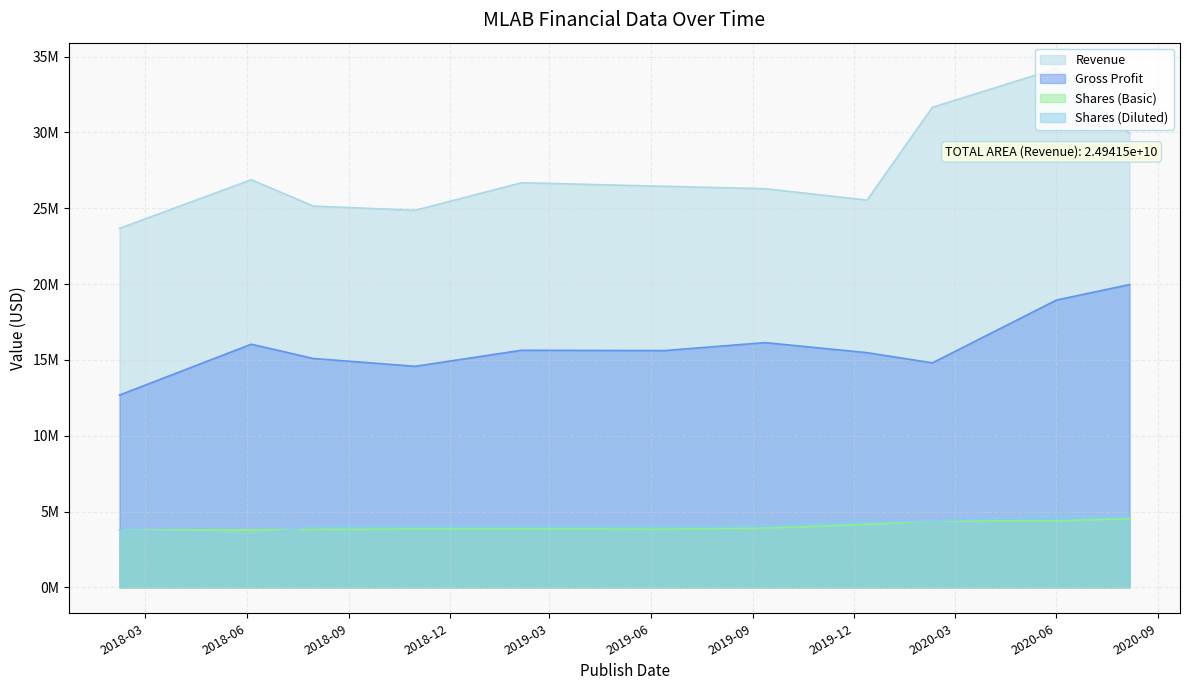

What is the maximum value for Shares (Basic)?

4528000